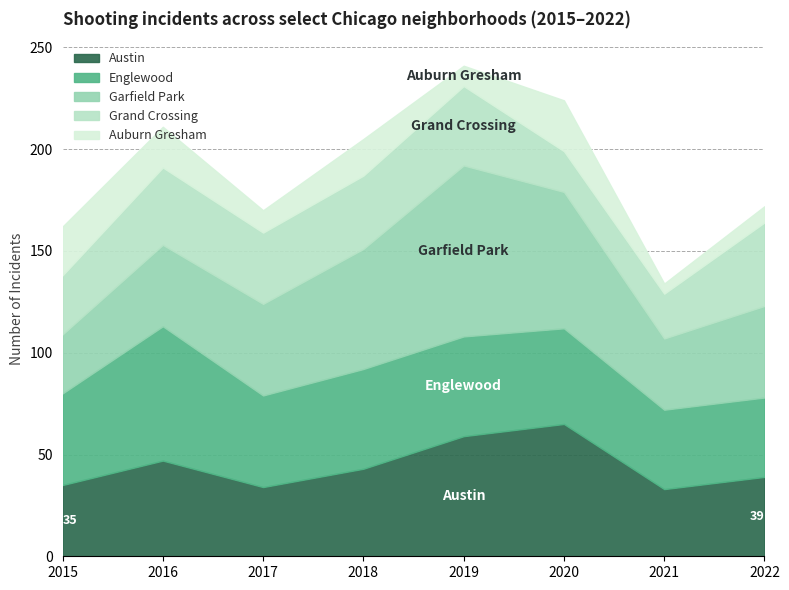

Where is the first local minimum for Auburn Gresham?

2017